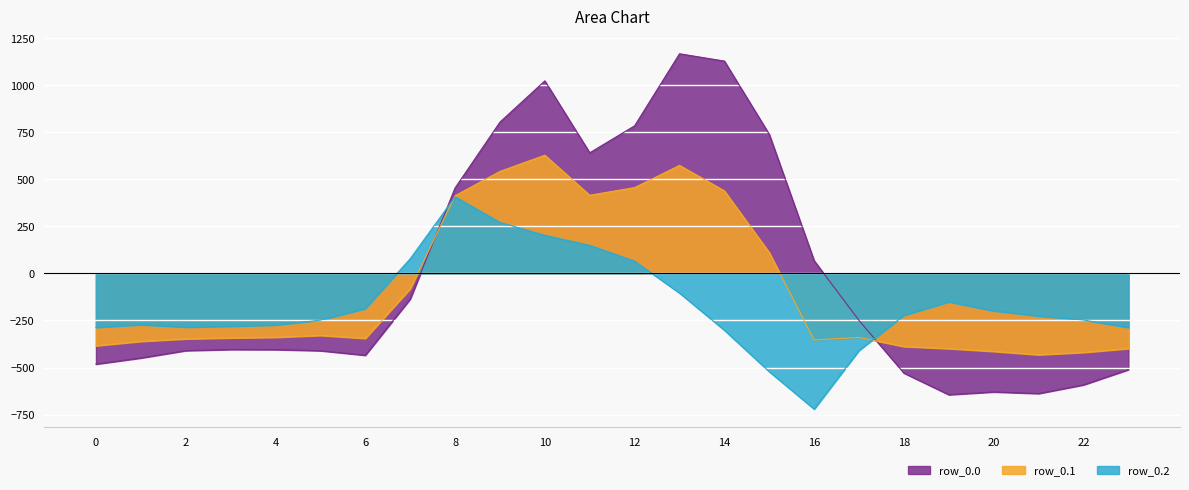

What is the maximum value shown in the chart?

1167.2